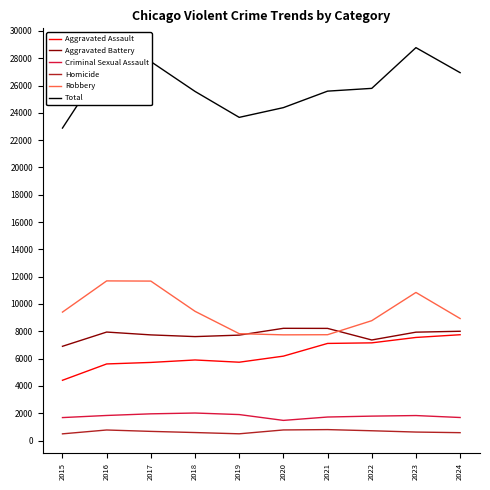

What are all the series names shown in the legend?

Aggravated Assault, Aggravated Battery, Criminal Sexual Assault, Homicide, Robbery, Total